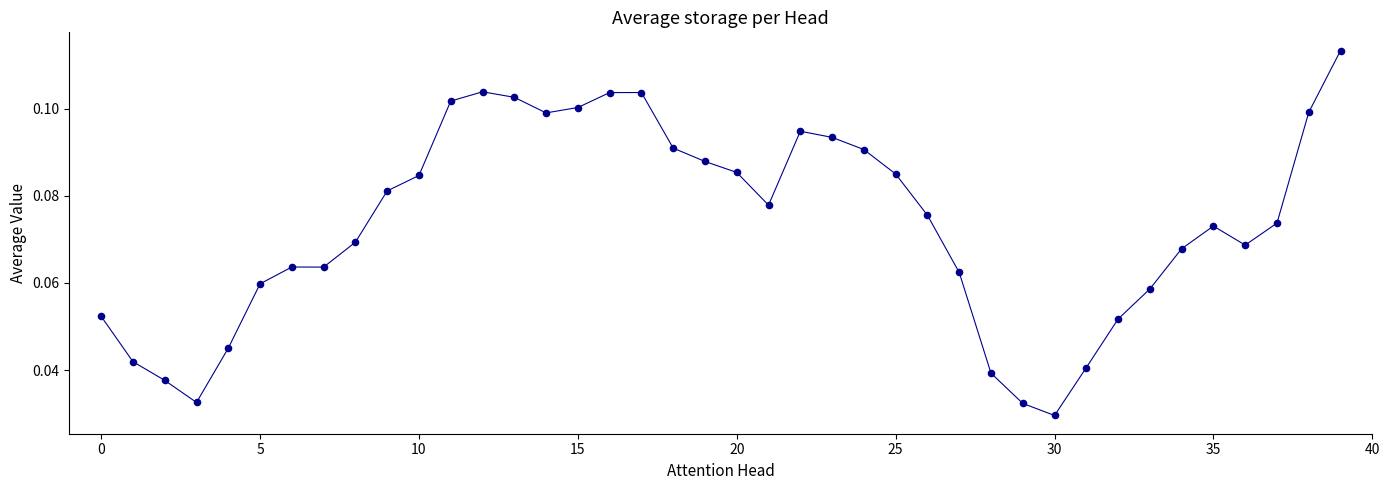

How many lines are shown in the chart?

1